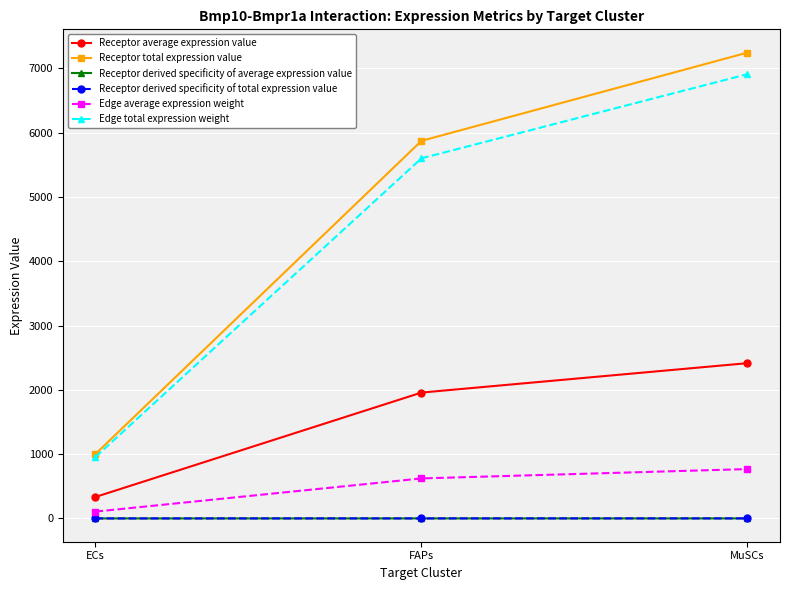

Does the chart have visible grid lines?

Yes